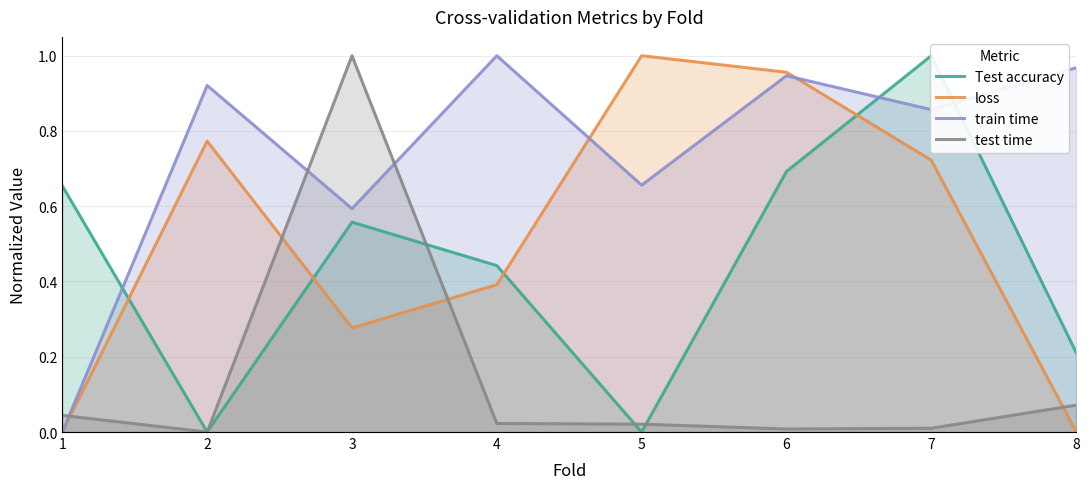

What is the highest value of the loss series?

1.0